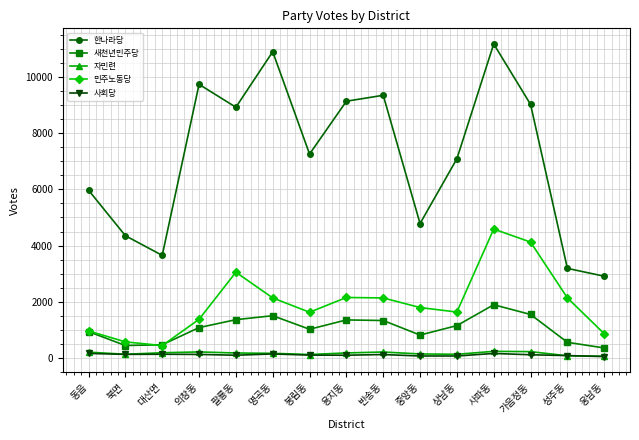

The value of 새천년민주당 at 사파동 is 1897. True or false?

True